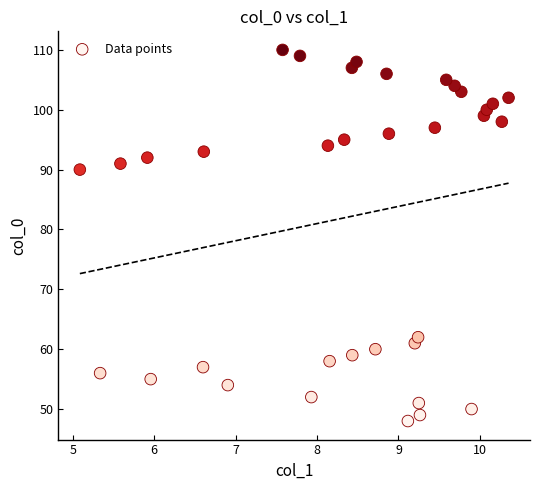

What Y value in the scatter plot is closest to 79?

90